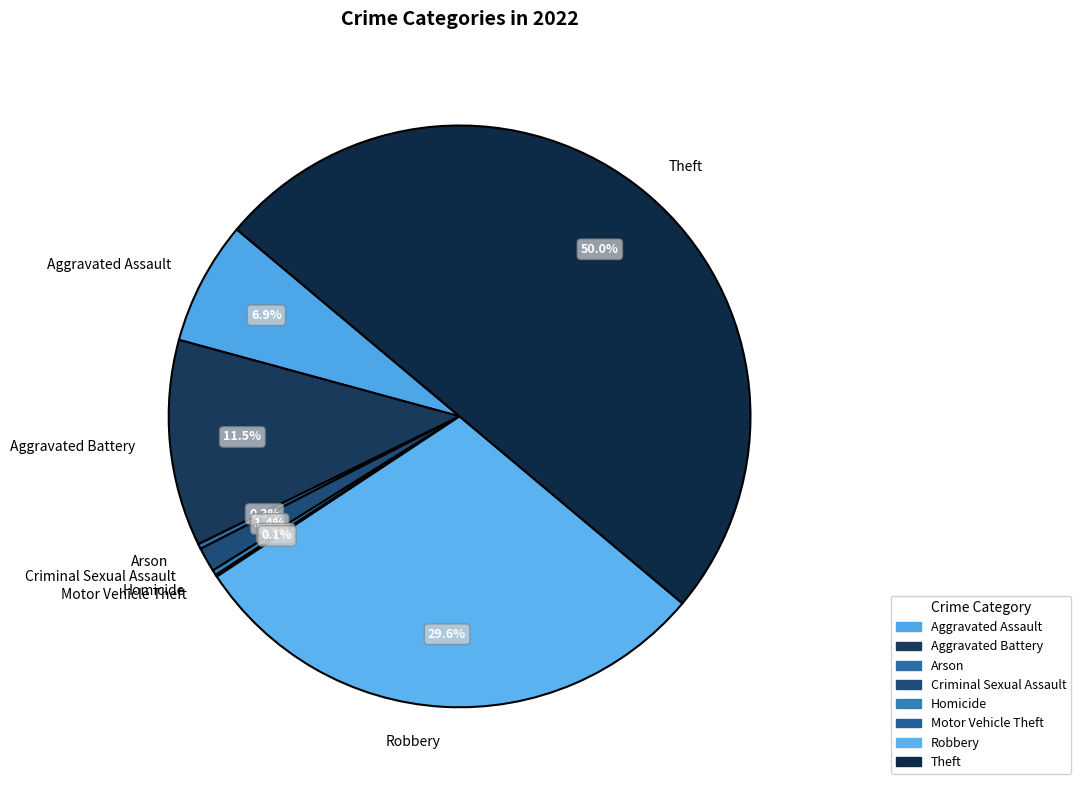

Does Aggravated Battery represent more than half of the total?

No